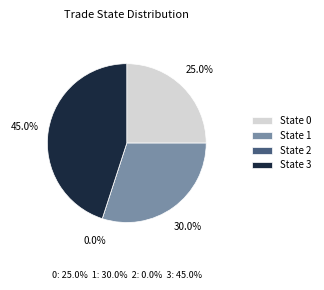

Count the number of slices in the pie.

4